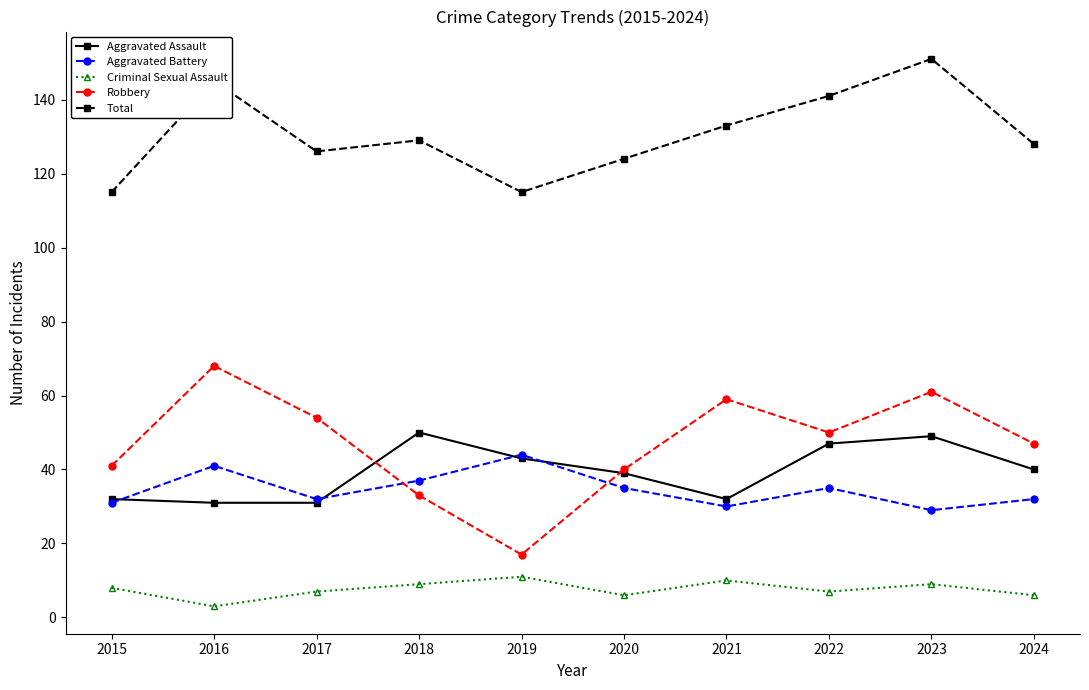

How many interior local peaks does the Robbery series have?

3